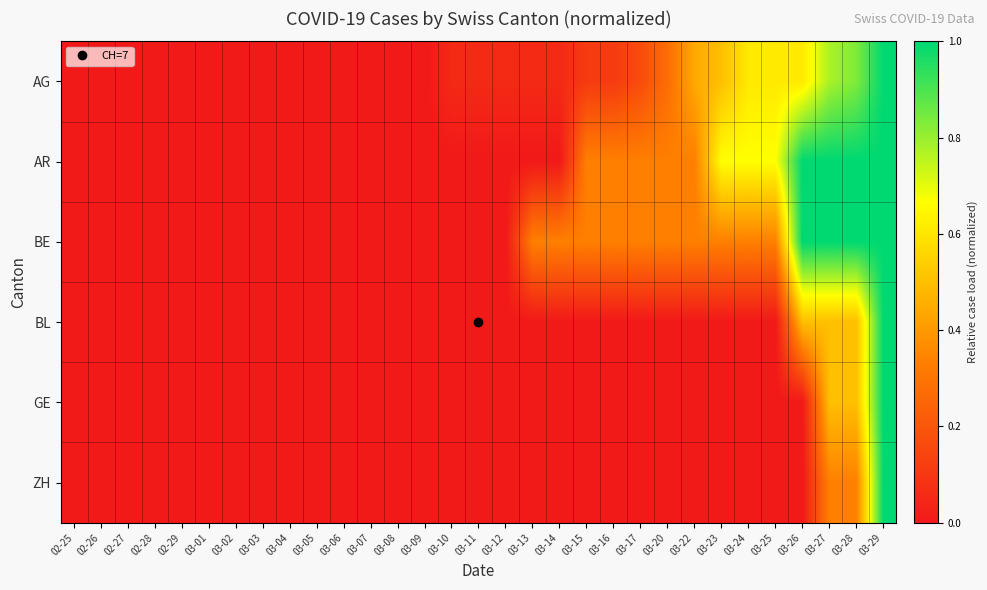

What is the difference between the highest and lowest values at 03-27?

0.7